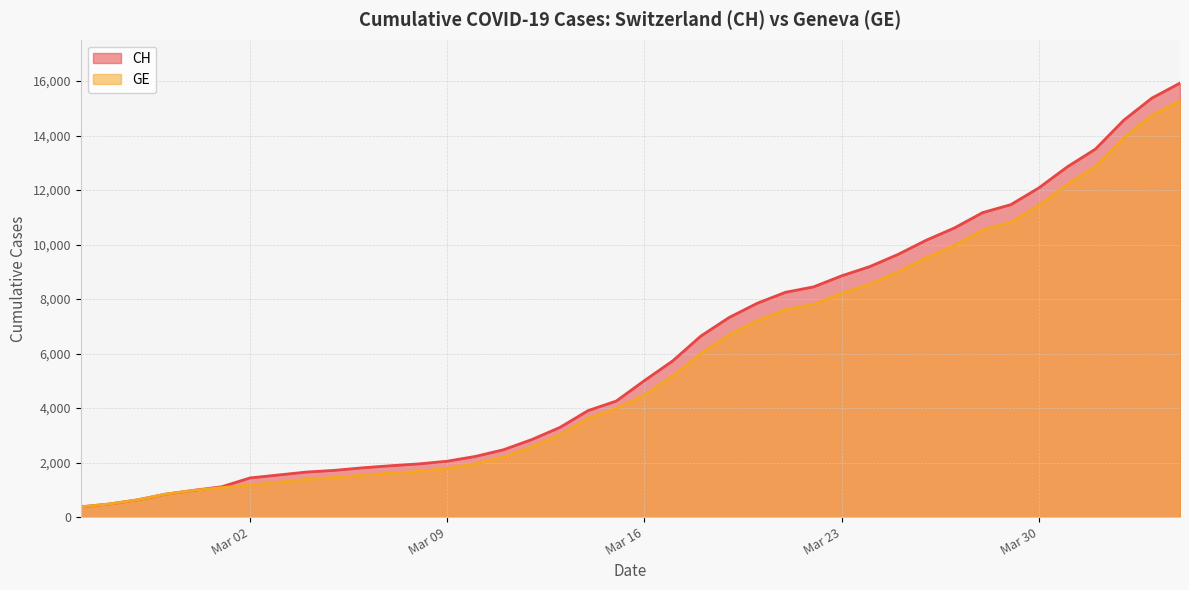

Which series has the largest range (max minus min)?

CH